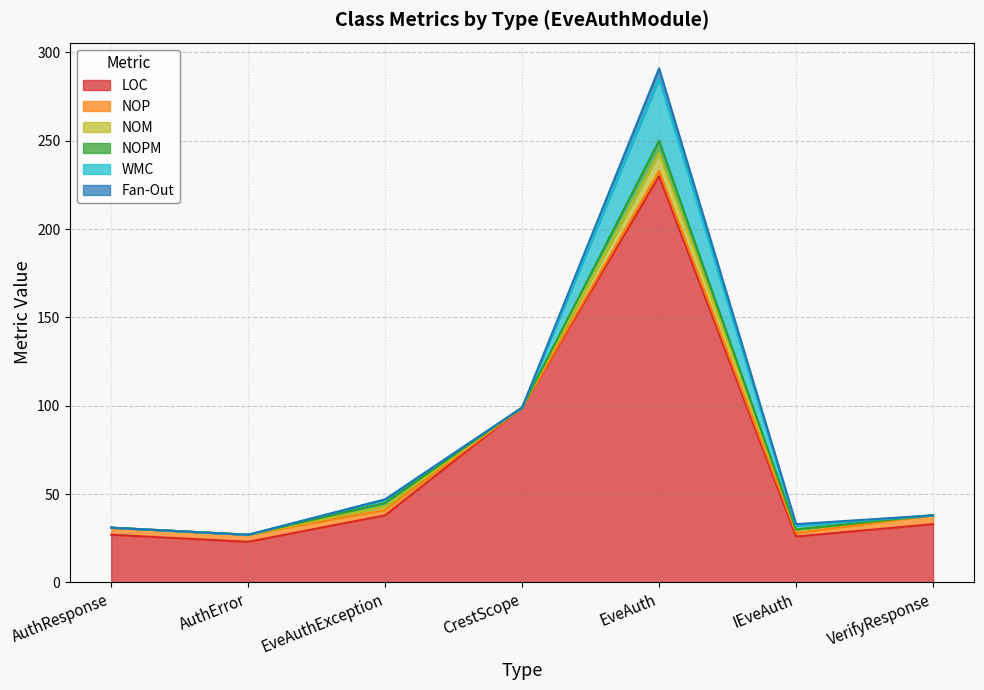

Does the chart display data point markers on the line(s)?

No